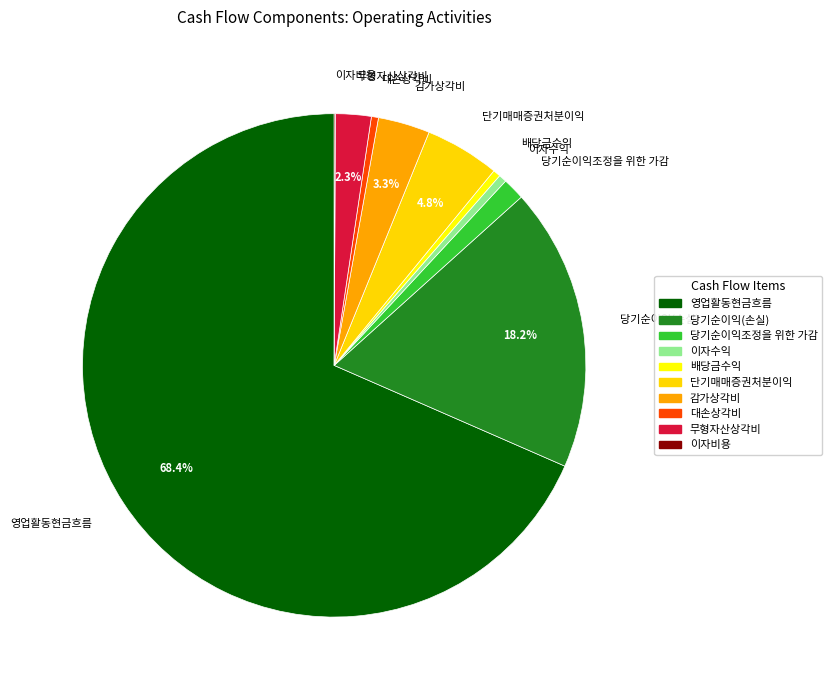

Which category accounts for the majority?

영업활동현금흐름